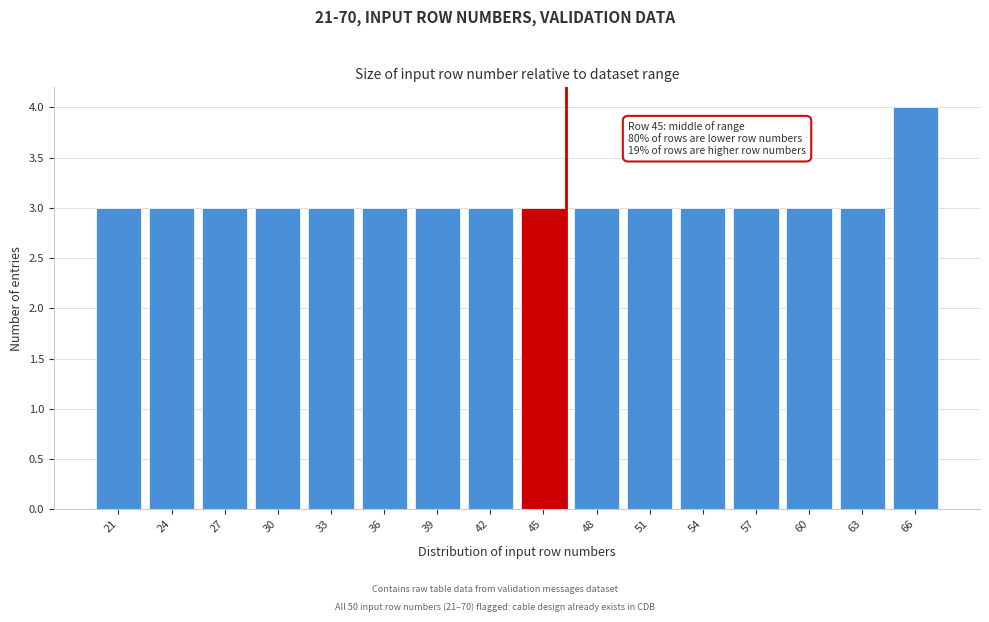

Reading left to right, list all the values displayed in this chart.

3	3	3	3	3	3	3	3	3	3	3	3	3	3	3	4